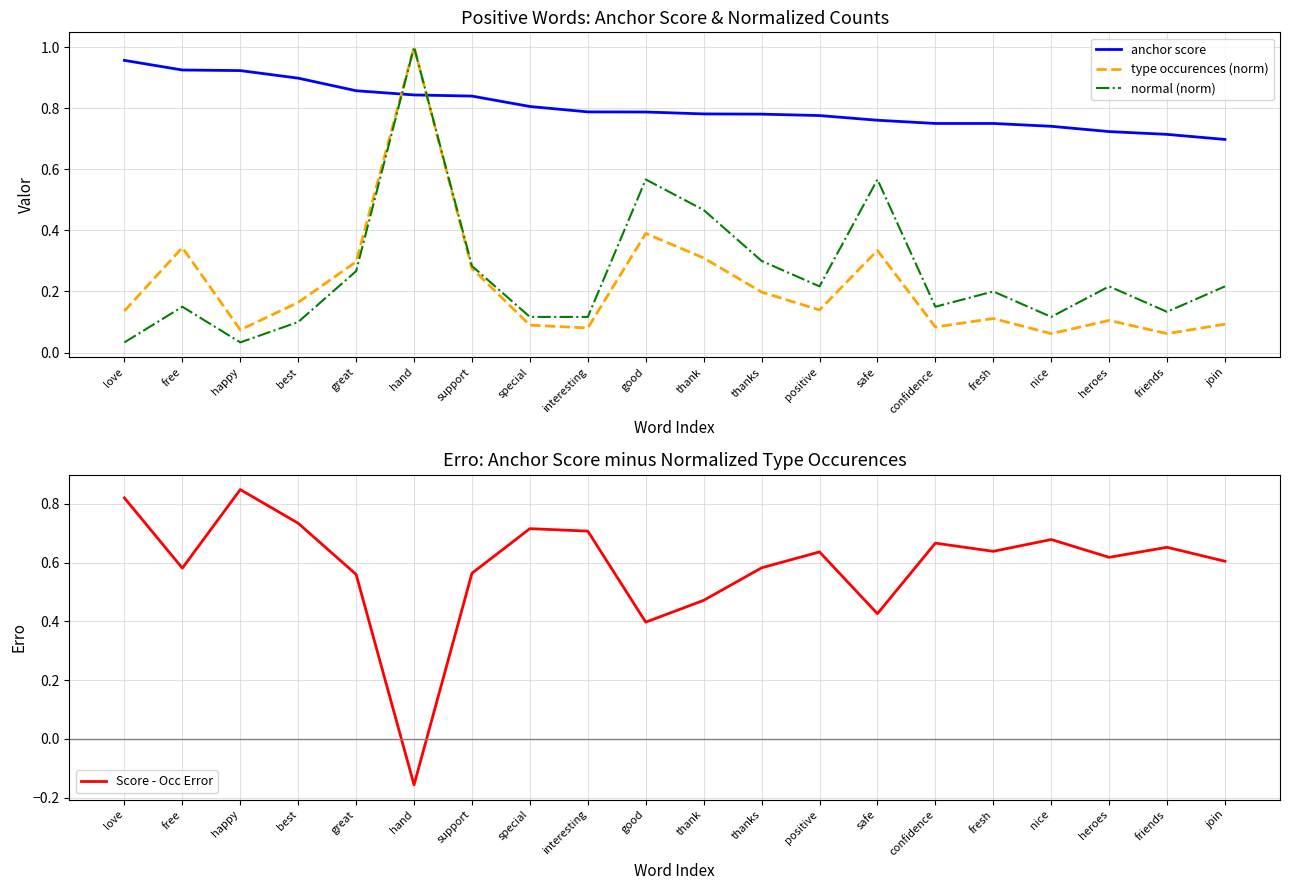

Reading right to left, what are all the values shown in this chart?

anchor score: 0.7	0.7	0.7	0.7	0.8	0.8	0.8	0.8	0.8	0.8	0.8	0.8	0.8	0.8	0.8	0.9	0.9	0.9	0.9	1.0
type occurences (norm): 0.1	0.1	0.1	0.1	0.1	0.1	0.3	0.1	0.2	0.3	0.4	0.1	0.1	0.3	1.0	0.3	0.2	0.1	0.3	0.1
normal (norm): 0.2	0.1	0.2	0.1	0.2	0.1	0.6	0.2	0.3	0.5	0.6	0.1	0.1	0.3	1.0	0.3	0.1	0.0	0.1	0.0
Score - Occ Error: 0.6	0.7	0.6	0.7	0.6	0.7	0.4	0.6	0.6	0.5	0.4	0.7	0.7	0.6	-0.2	0.6	0.7	0.8	0.6	0.8